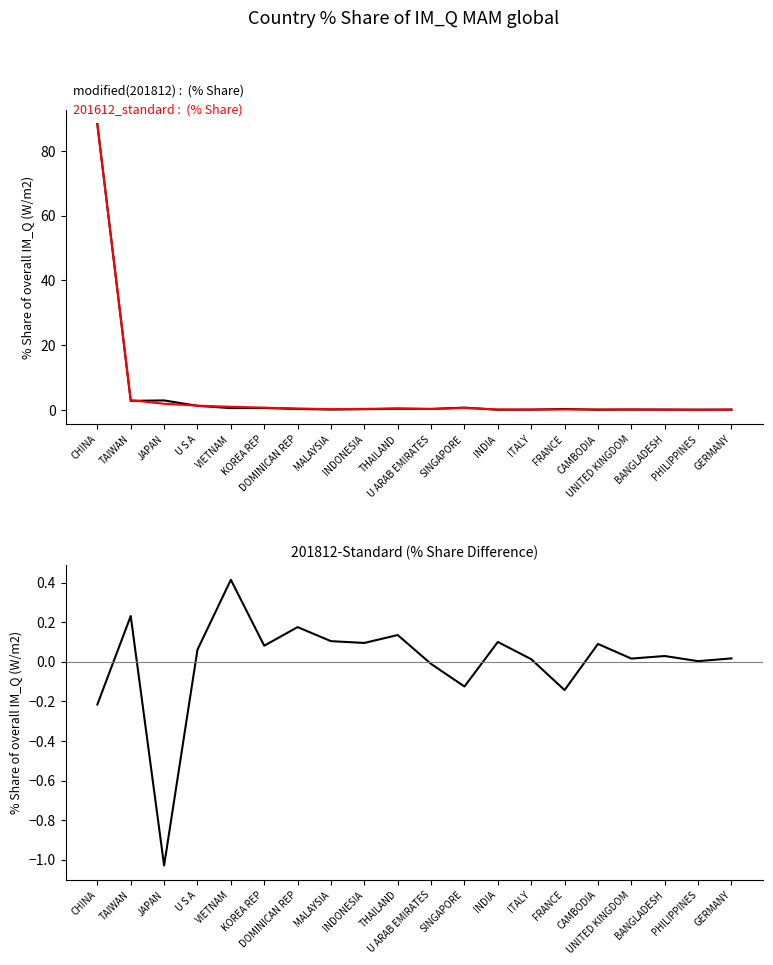

Reading right to left, what are all the values shown in this chart?

201612_% Share: 0.1	0.1	0.1	0.1	0.0	0.3	0.1	0.0	0.7	0.3	0.4	0.2	0.1	0.3	0.6	0.6	1.3	2.9	2.8	88.3
201812_% Share: 0.1	0.1	0.1	0.1	0.1	0.1	0.1	0.1	0.6	0.3	0.5	0.3	0.2	0.5	0.7	1.0	1.3	1.9	3.0	88.1
201812_% Share - 201612_% Share: 0.0	0.0	0.0	0.0	0.1	-0.1	0.0	0.1	-0.1	-0.0	0.1	0.1	0.1	0.2	0.1	0.4	0.1	-1.0	0.2	-0.2